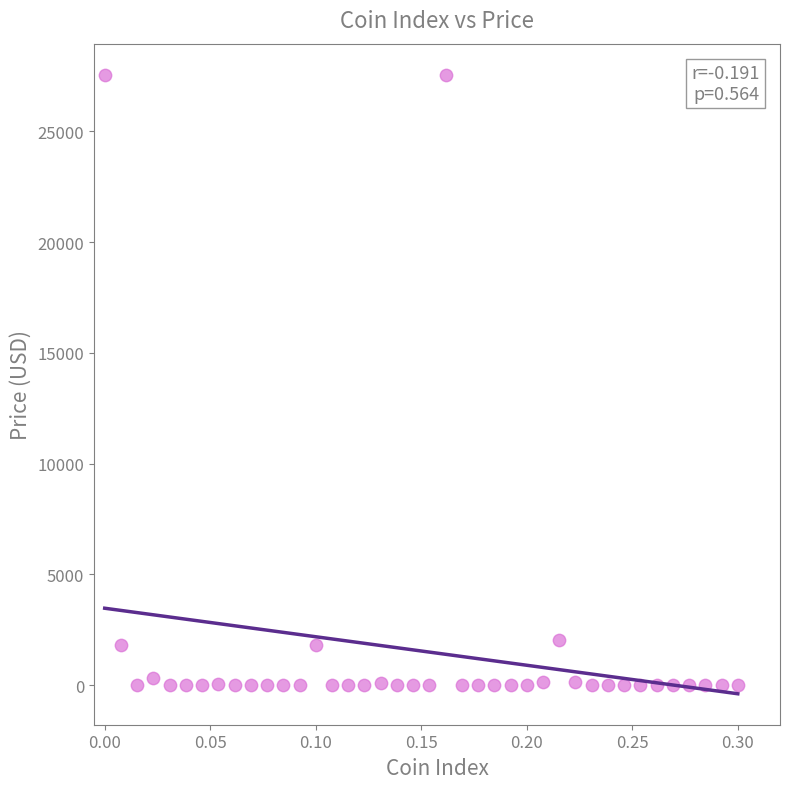

What is the range of X values (max minus min)?

0.3